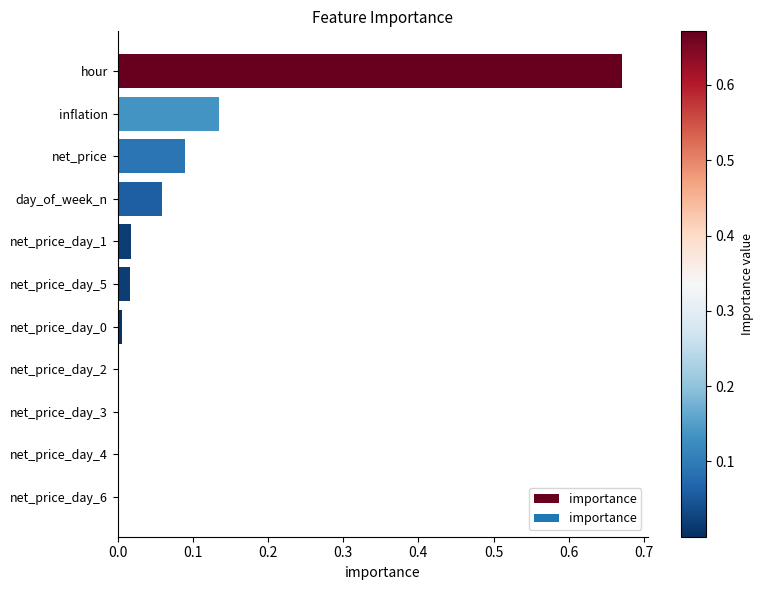

How many data points does each series have?

11